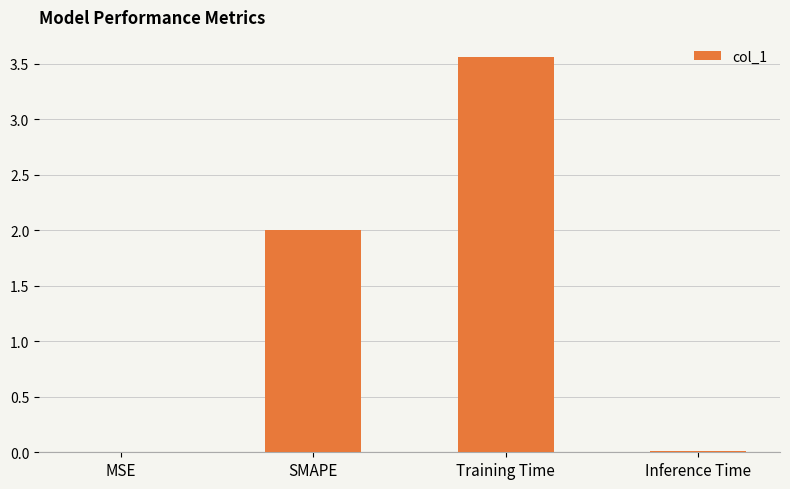

Between Inference Time and SMAPE, which is larger?

SMAPE